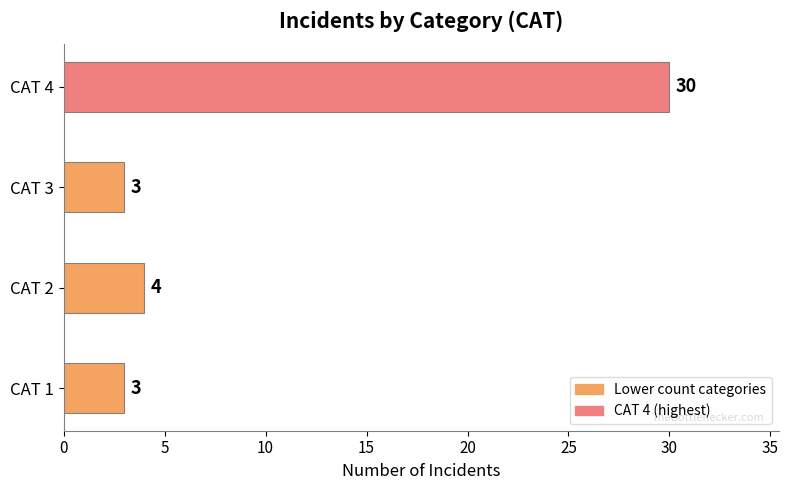

How many bars are there in total?

4